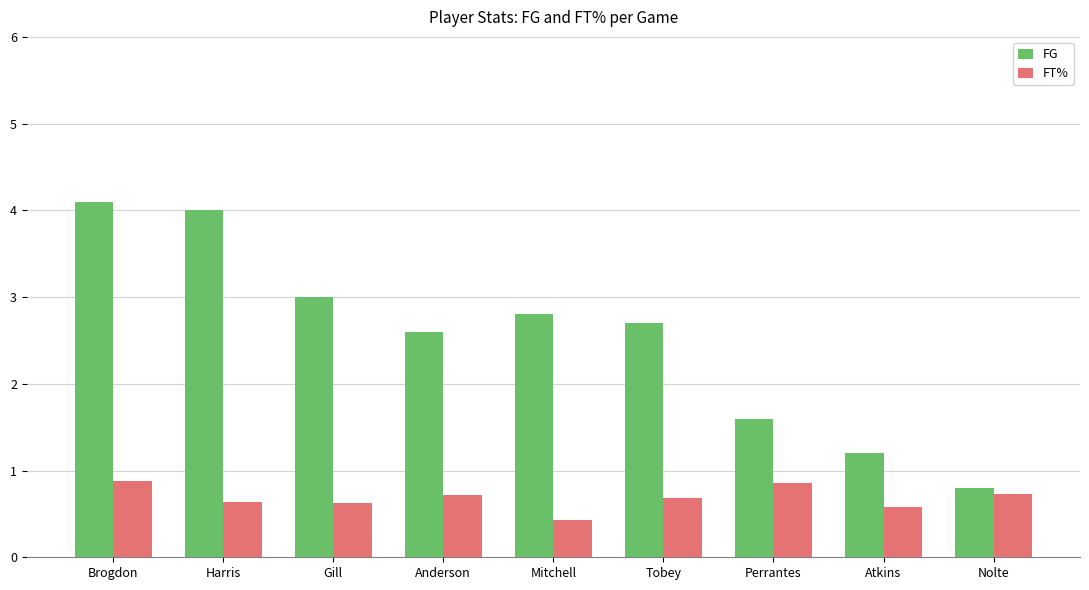

How many bars are there in each group?

2